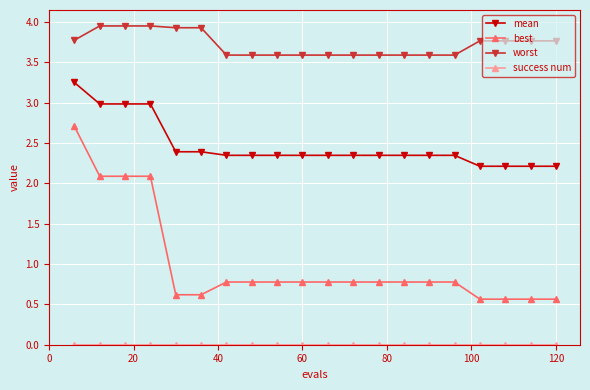

Which series has the largest total across all categories?

worst